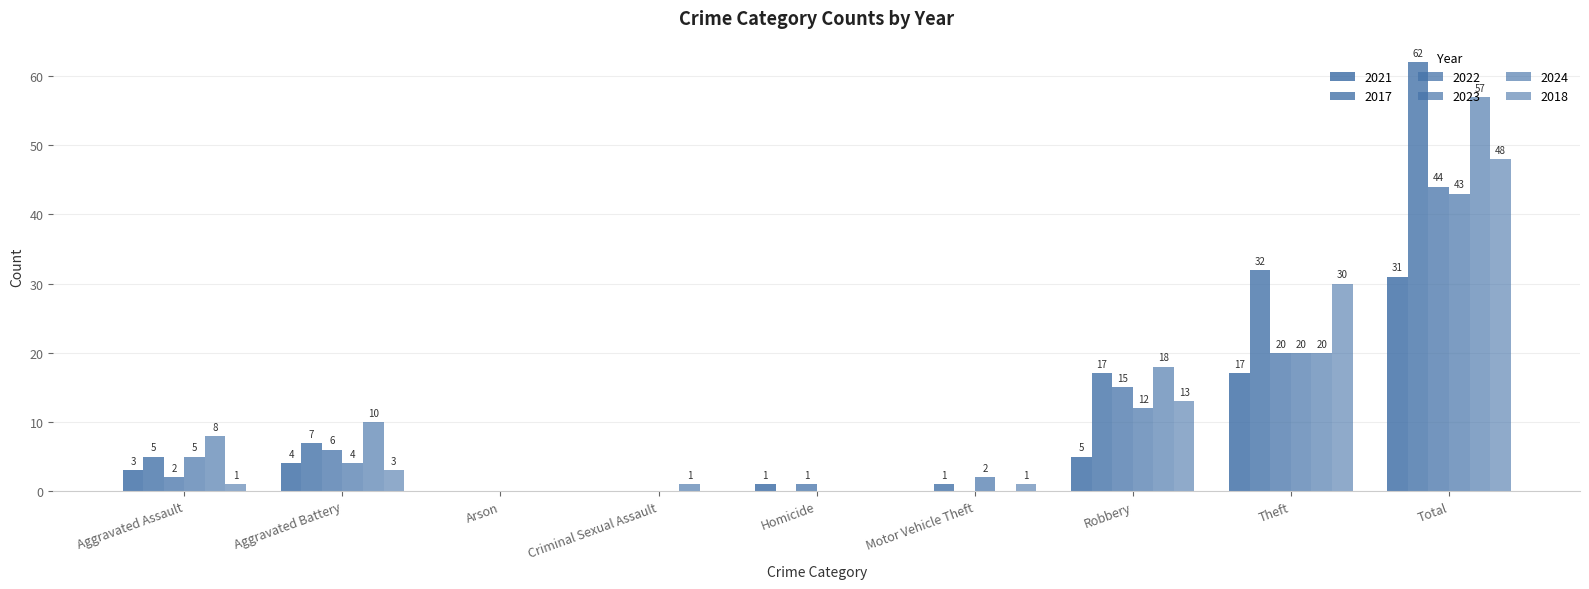

How many positive values does the 2017 series have?

6